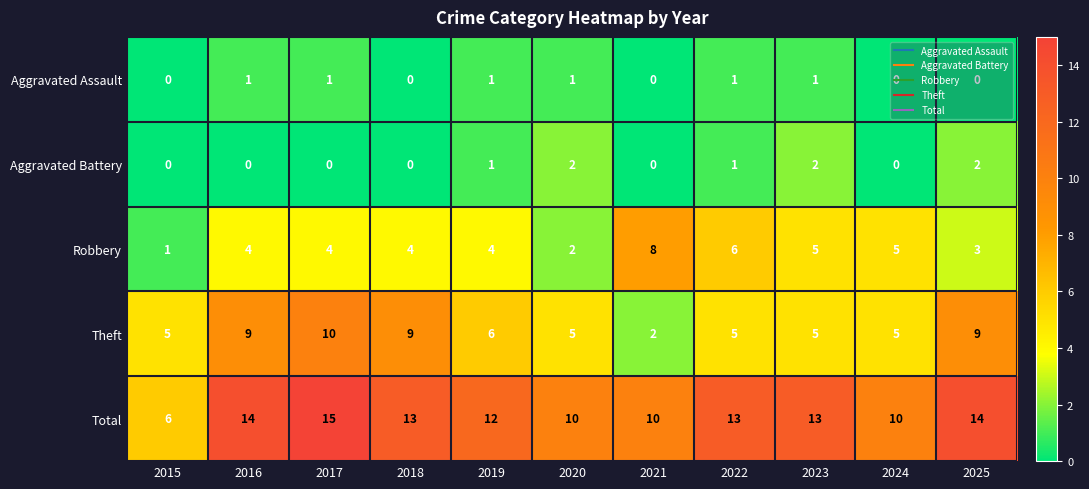

What is the sum of all Aggravated Battery values?

8